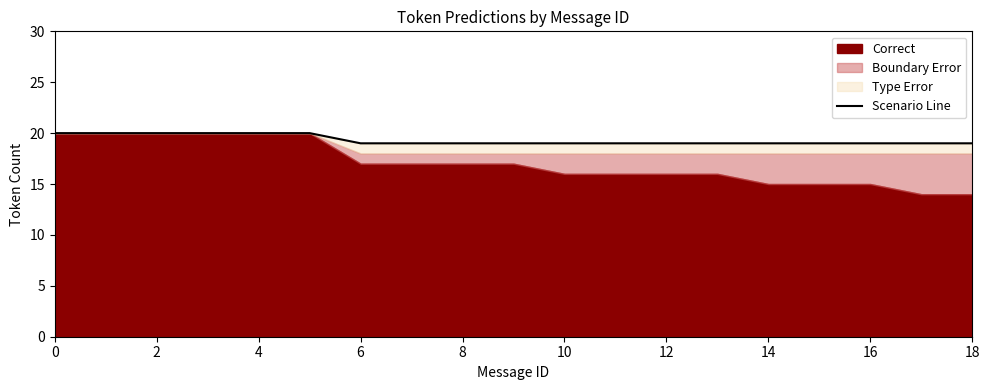

What is the average value?

19